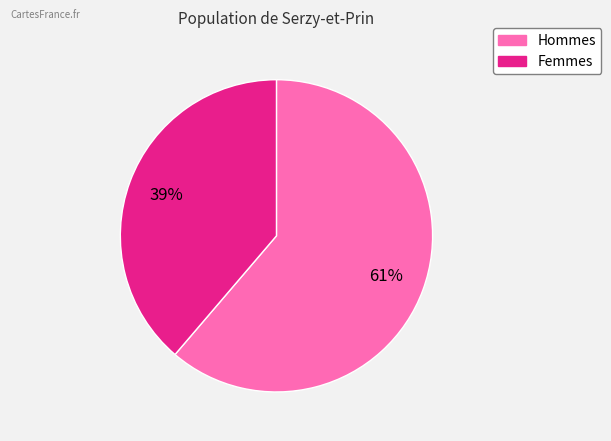

Rank the categories by value from highest to lowest.

Hommes, Femmes